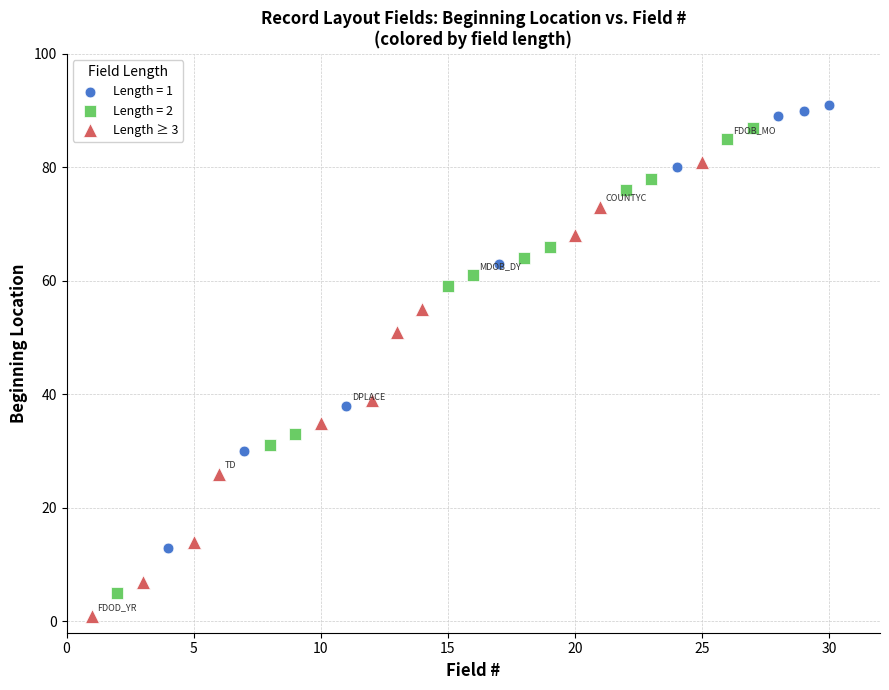

What are all the series names shown in the legend?

Length = 1, Length = 2, Length ≥ 3